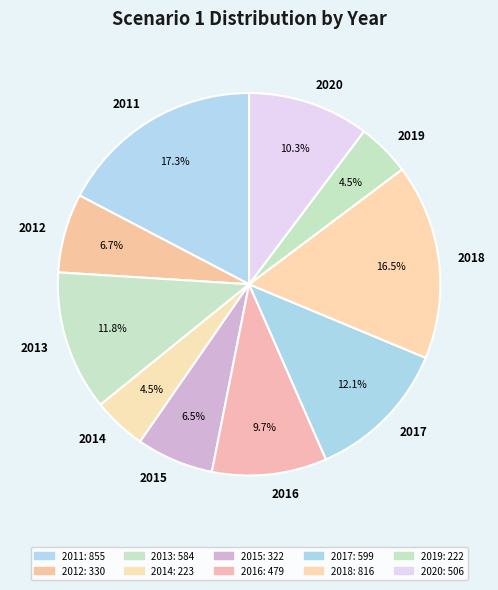

What percentage do 2018 and 2019 together represent?

21.0%